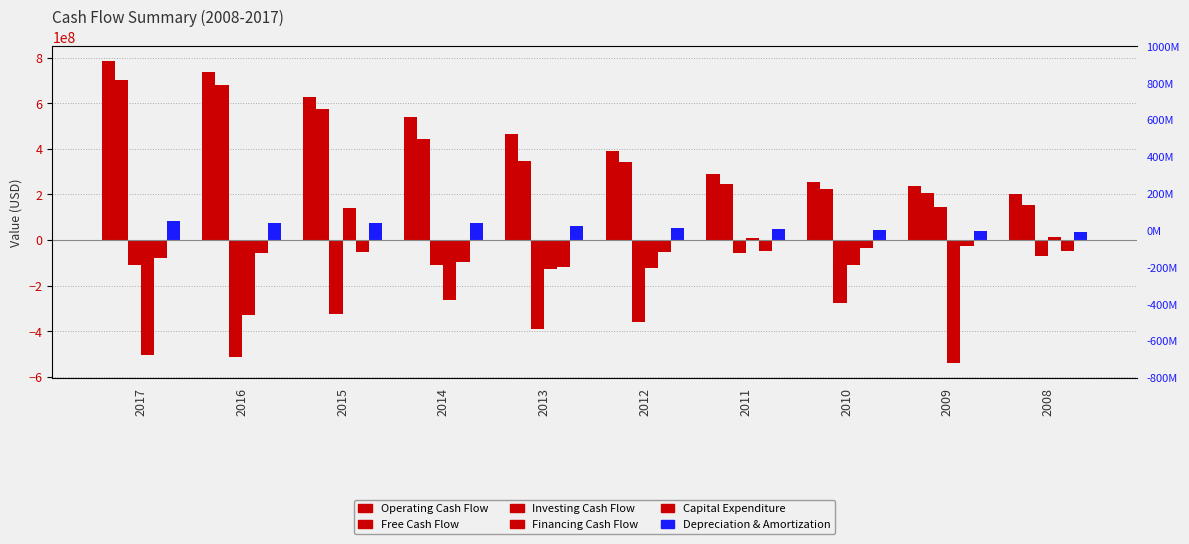

Between 2011 and 2009, which series saw the biggest shift?

Financing Cash Flow